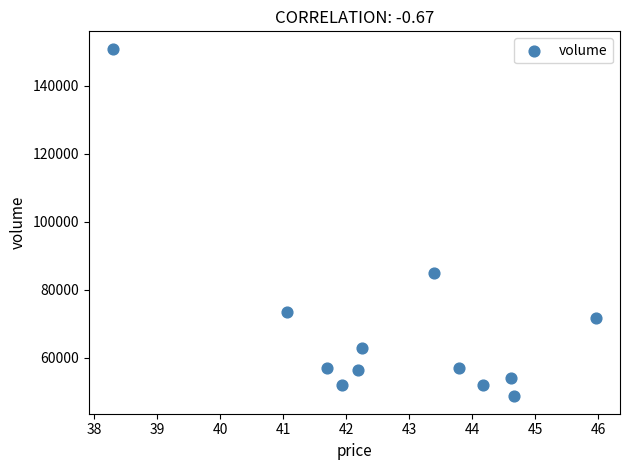

What Y value in the scatter plot is closest to 99812?

84901